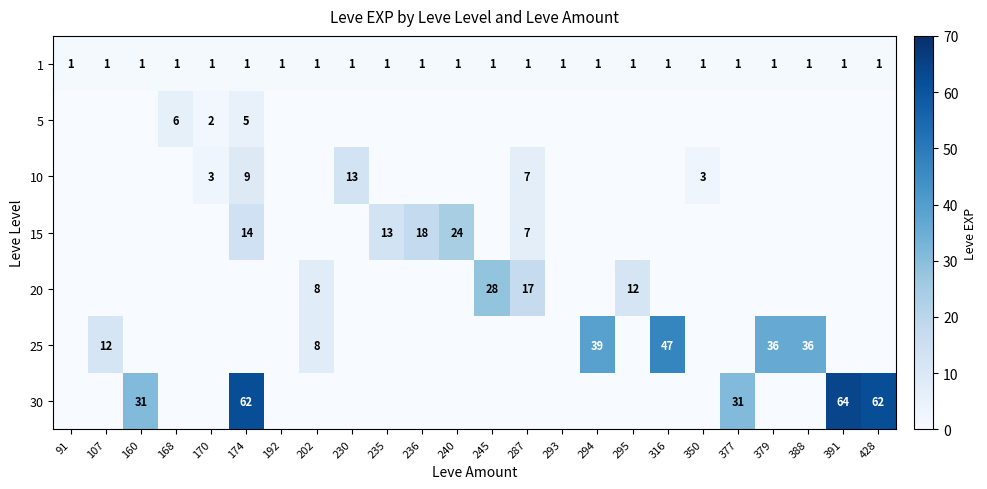

The value of 25 at 294 is 65. True or false?

False